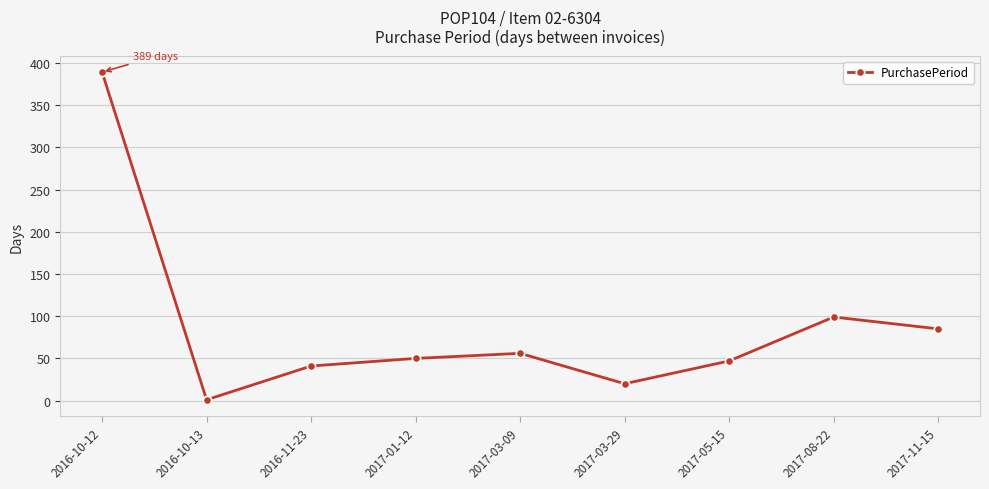

What position from the right is 2017-03-09?

5